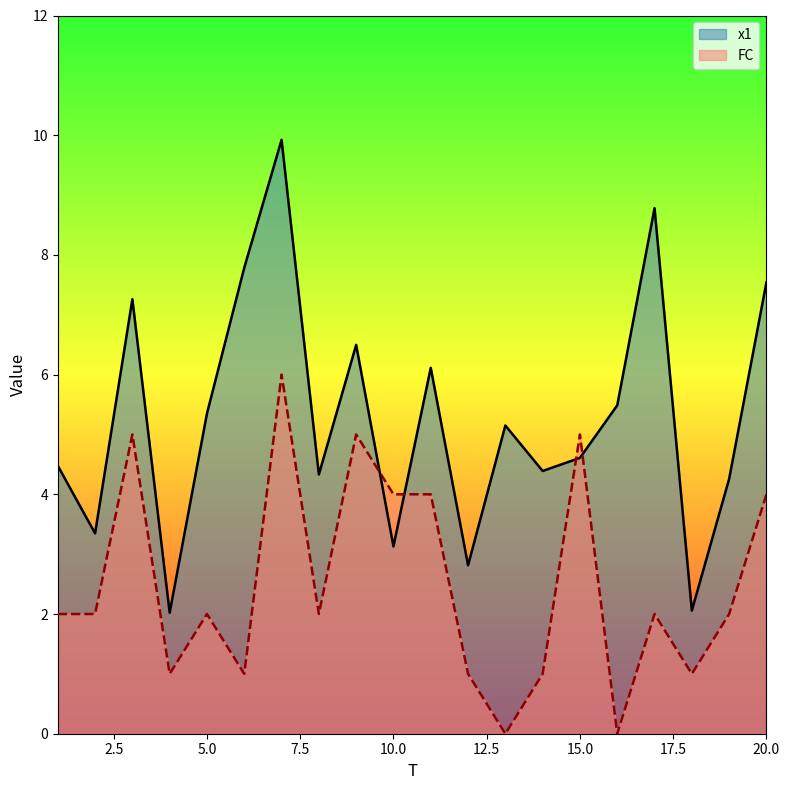

How many values in the FC series are below 2?

7